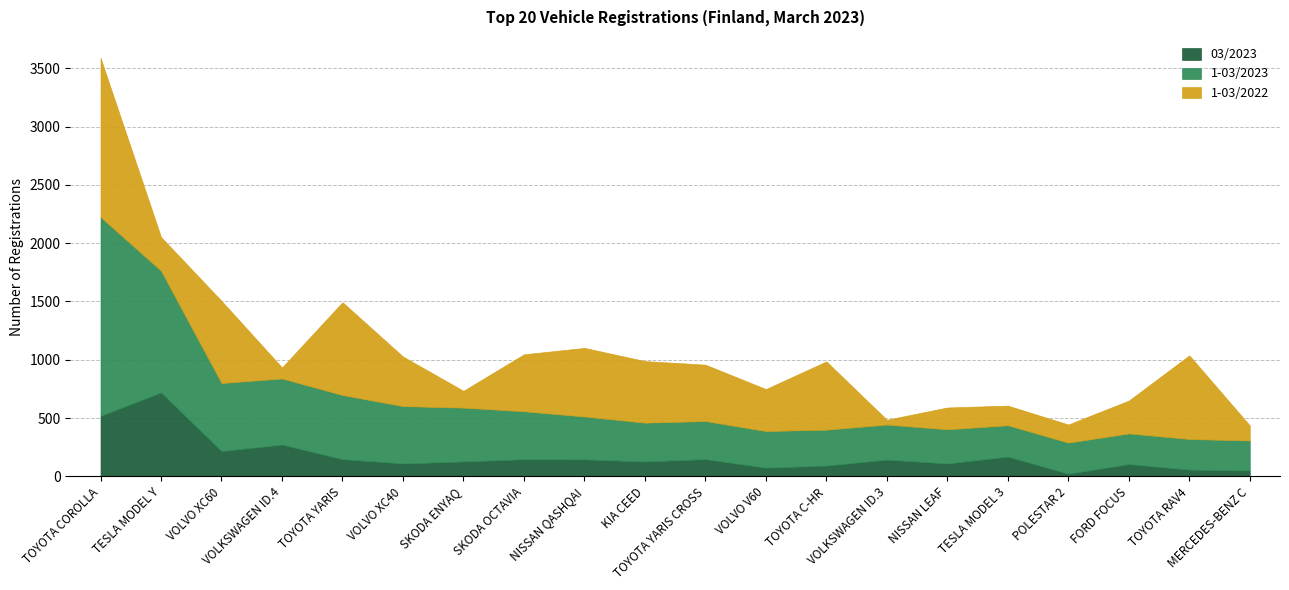

Which has a higher value, TOYOTA C-HR or VOLVO XC60?

VOLVO XC60